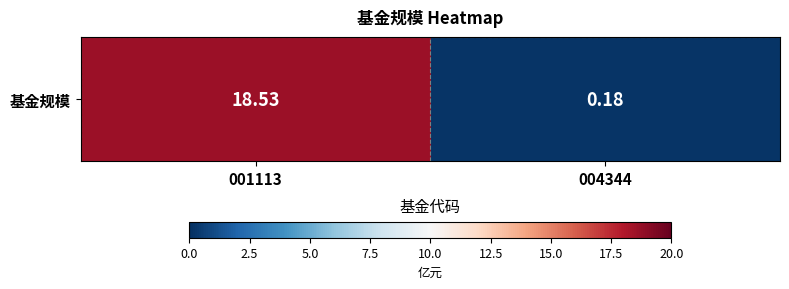

What is the difference between the values at 004344 and 001113?

18.4